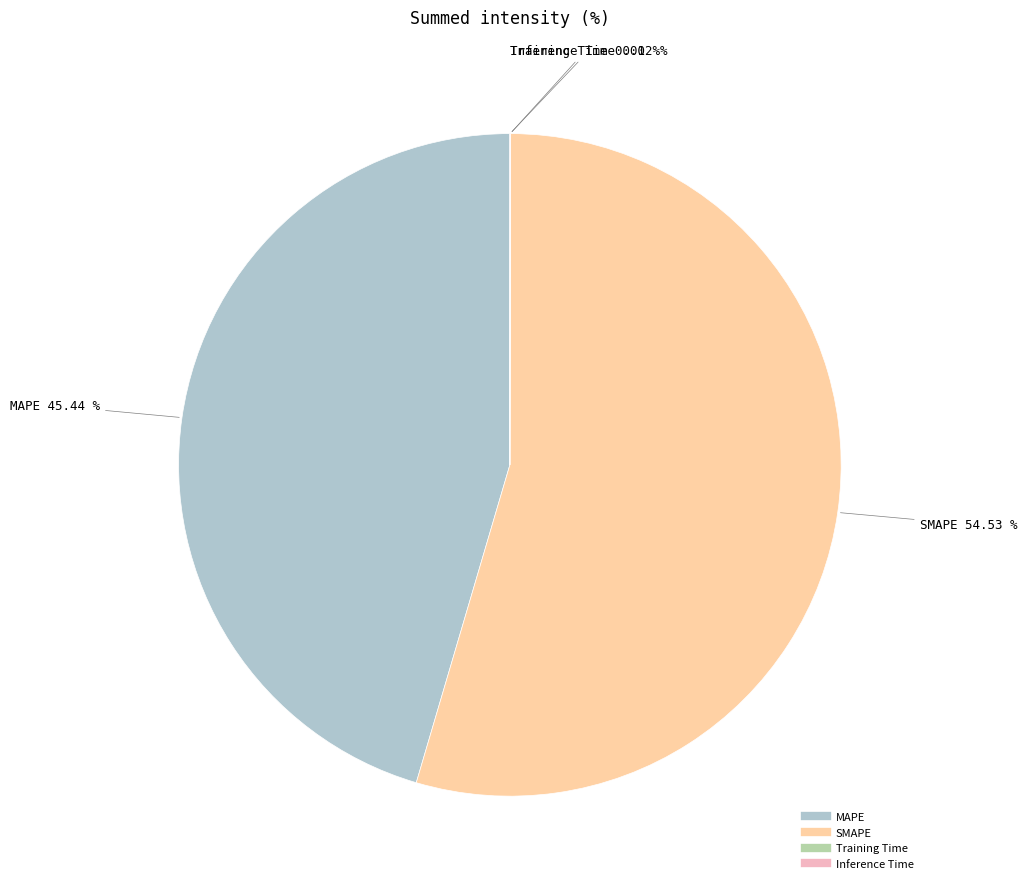

True or false: SMAPE accounts for 55% of the total.

True